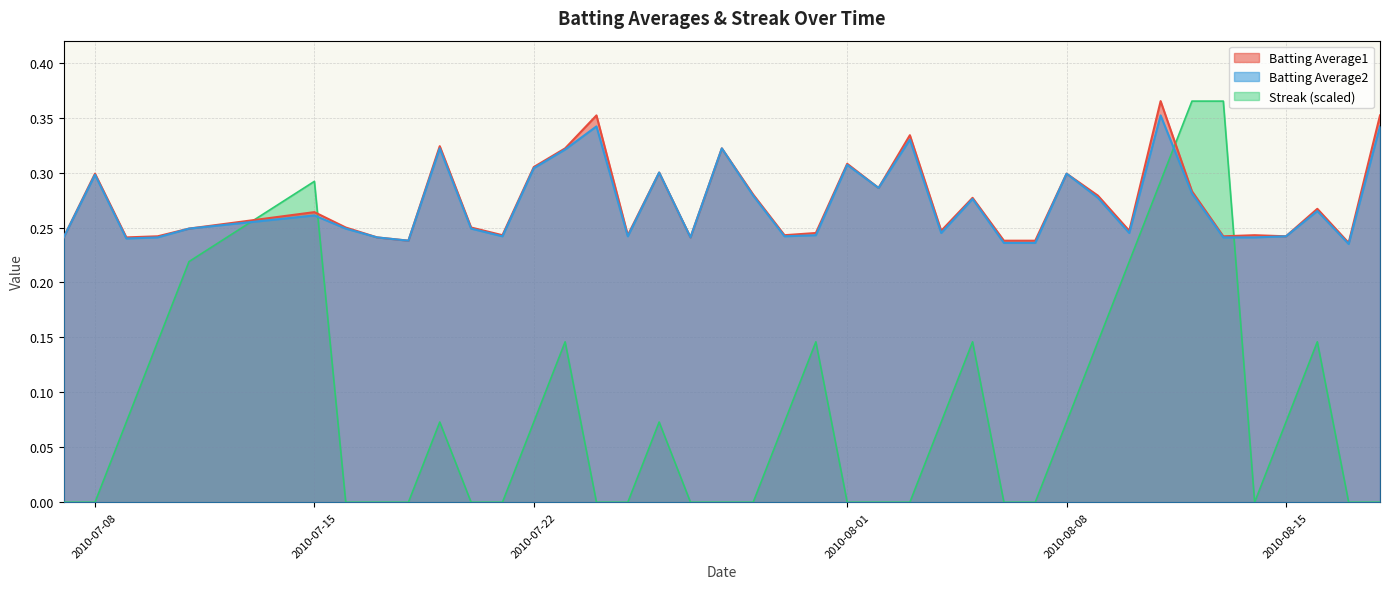

Which series has the widest spread of values?

Streak (scaled)